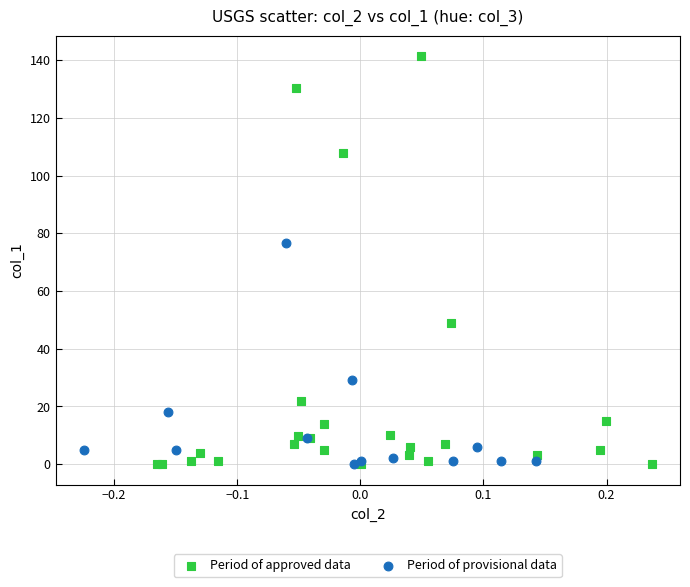

Which series has the widest spread of Y values?

Period of approved data